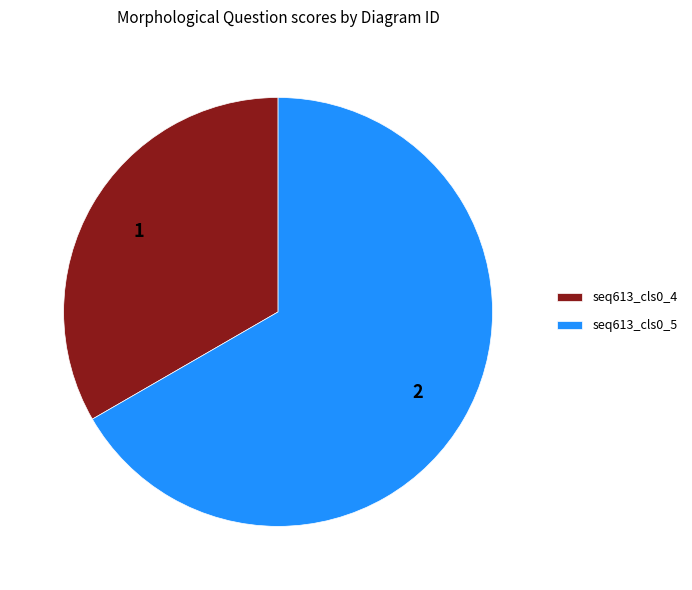

Do seq613_cls0_4 and seq613_cls0_5 together represent more than half of the pie?

Yes